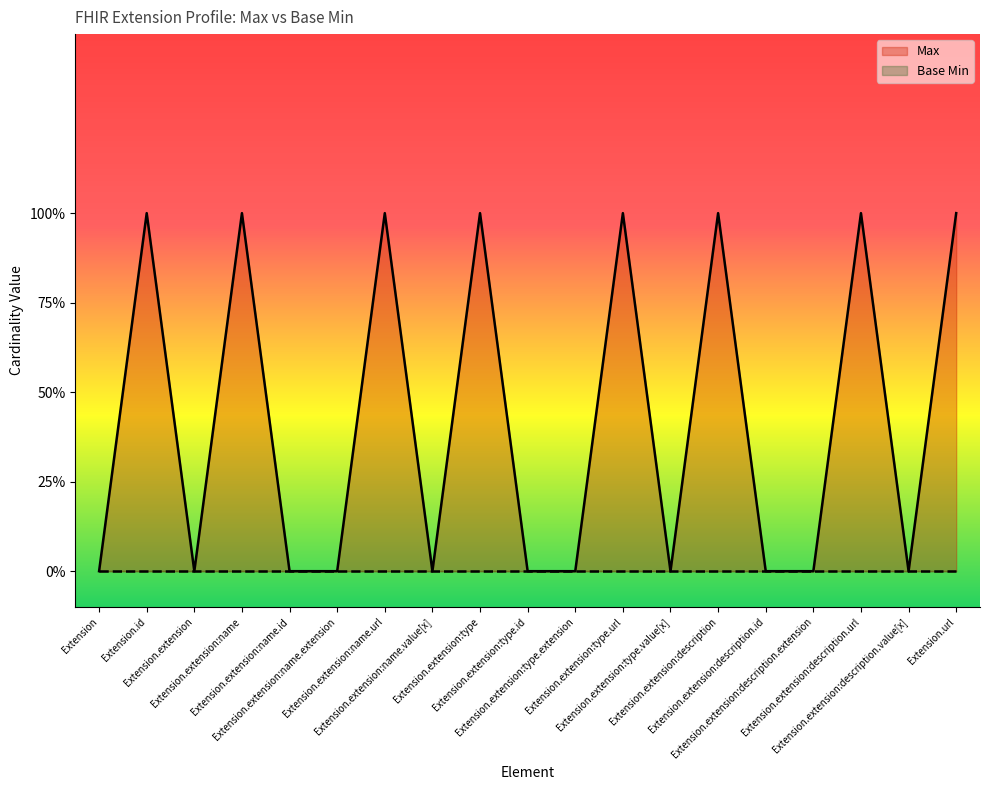

At which label is the value closest to 0?

Extension